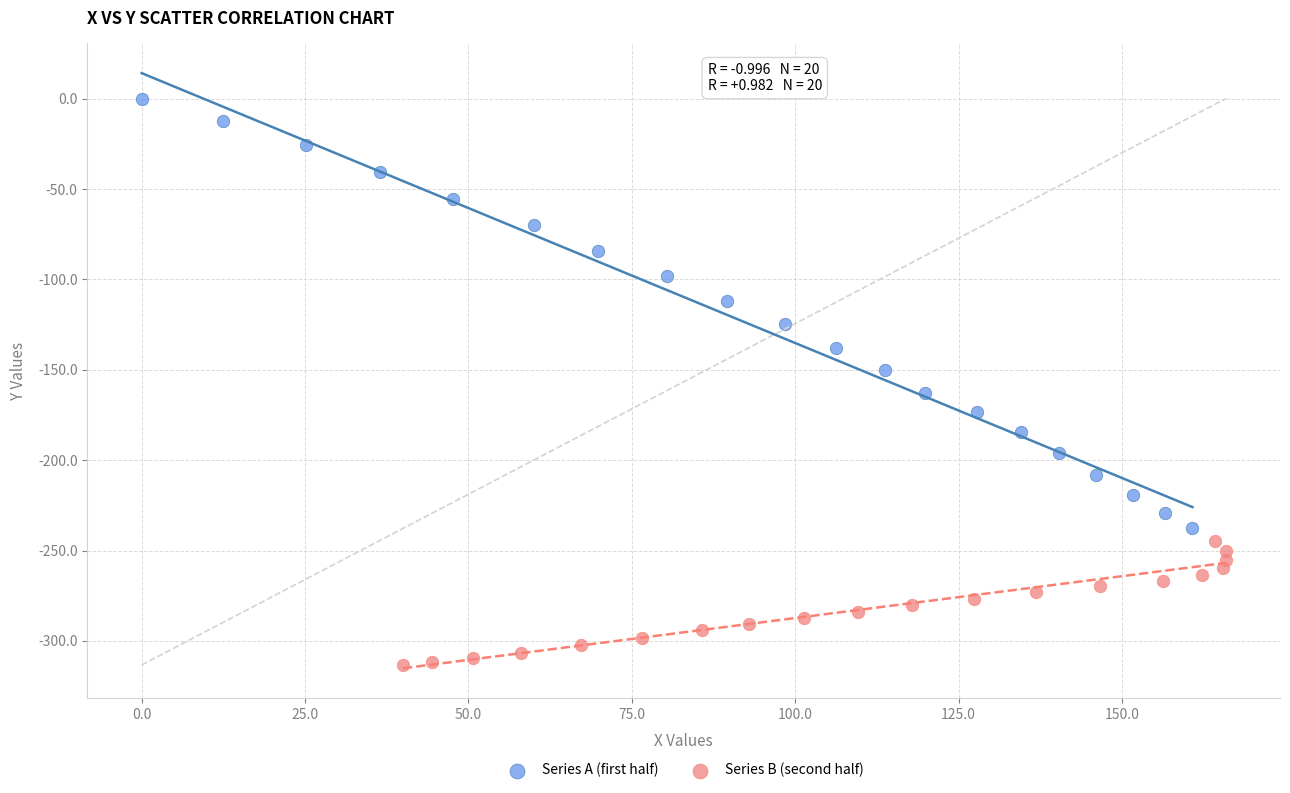

What are all the series names shown in the legend?

Series A (first half), Series B (second half)